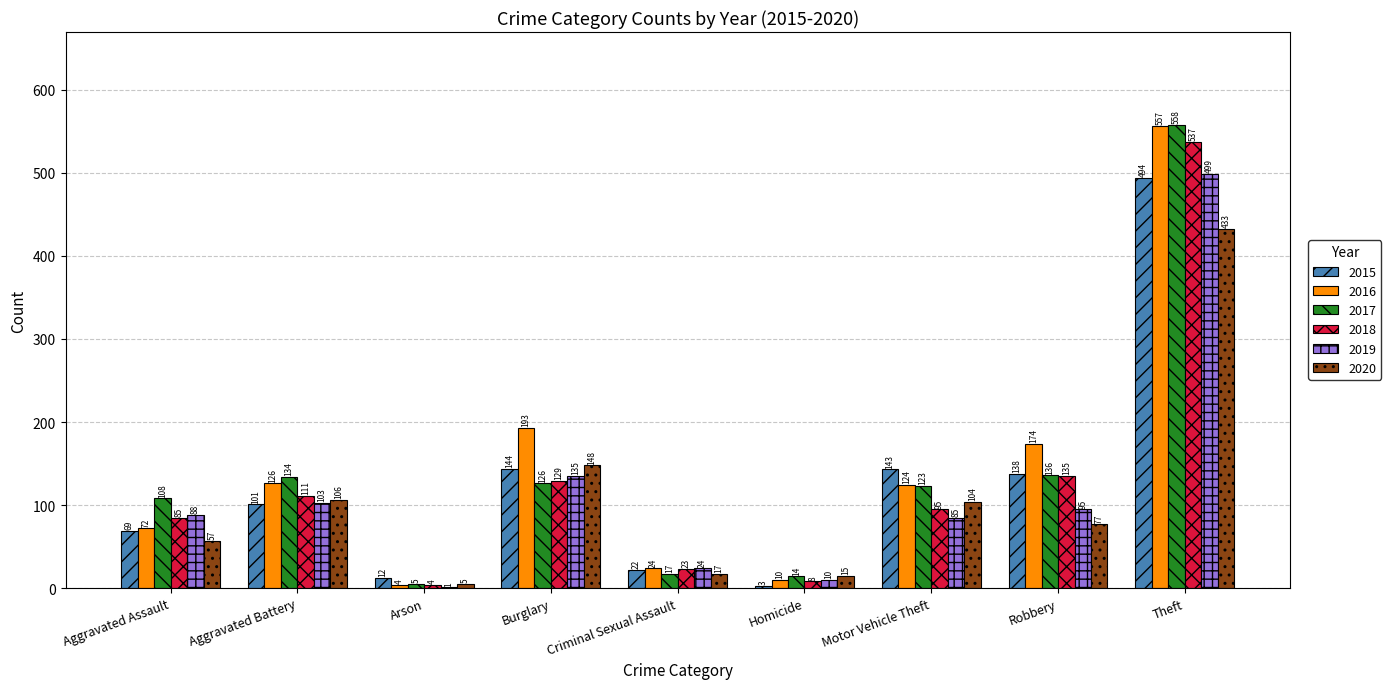

Between Criminal Sexual Assault and Robbery, which series saw the biggest shift?

2016